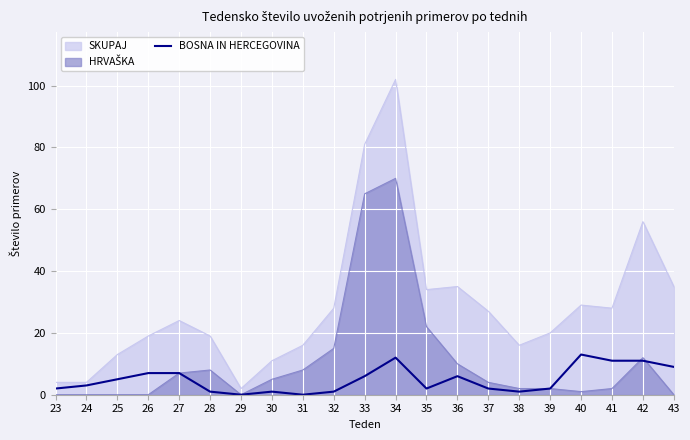

True or false: the data shows 11 at 41.

True